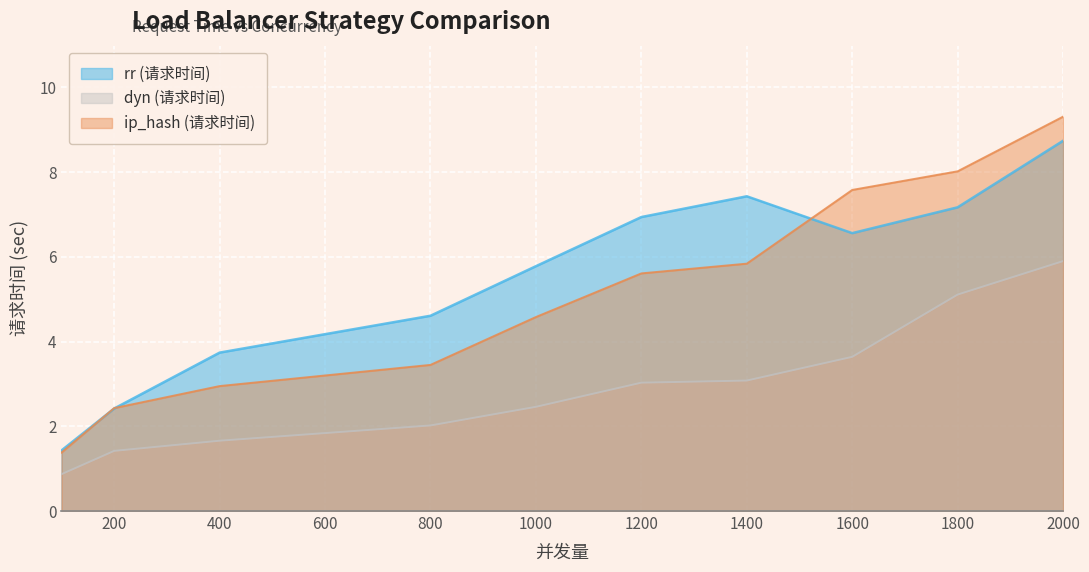

At which label is ip_hash (请求时间) closest to 5?

1000